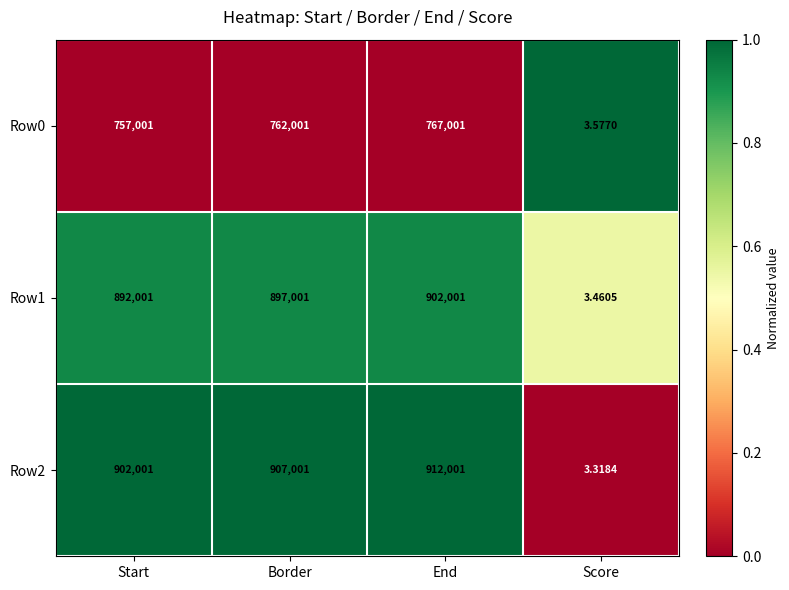

Where is Row0 nearest to the value 383502?

Start